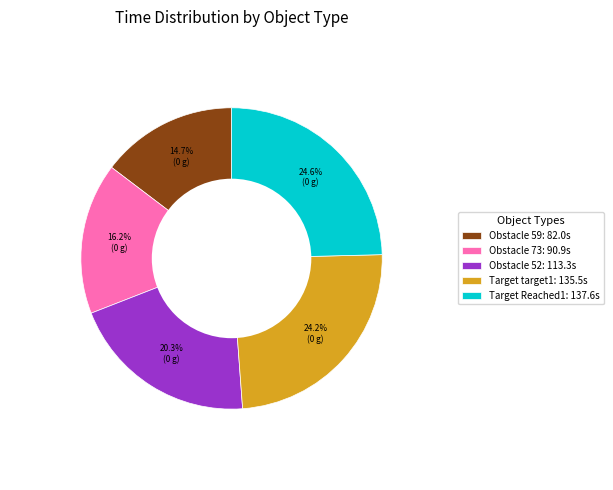

Is the sum of Obstacle 59: 82.0s and Obstacle 73: 90.9s greater than half?

No